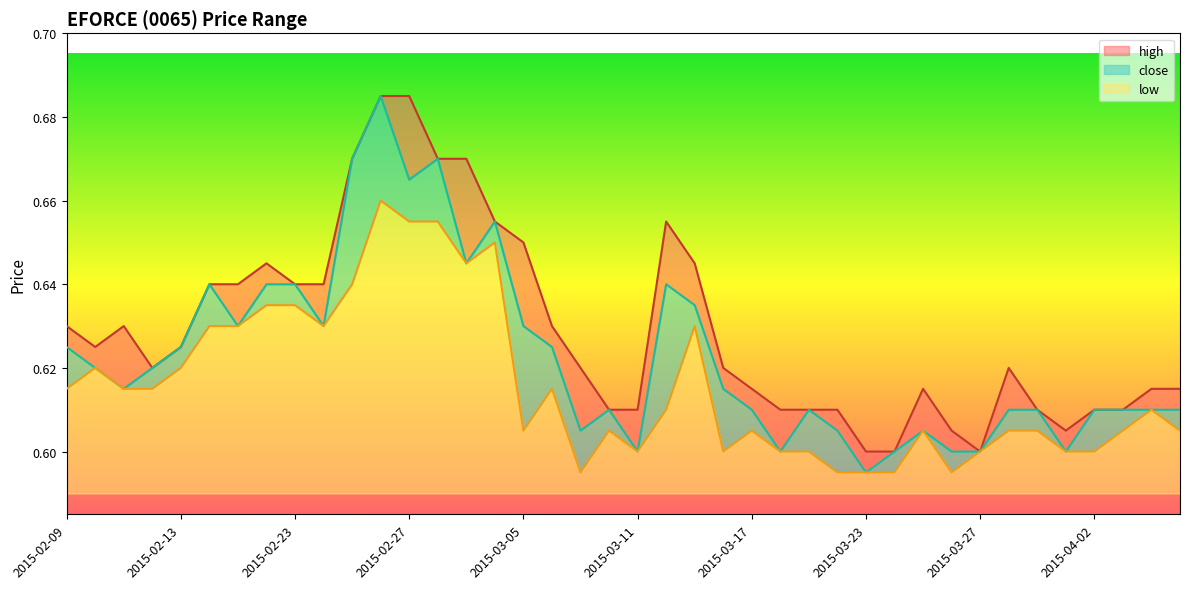

True or false: low and close intersect in this chart.

False